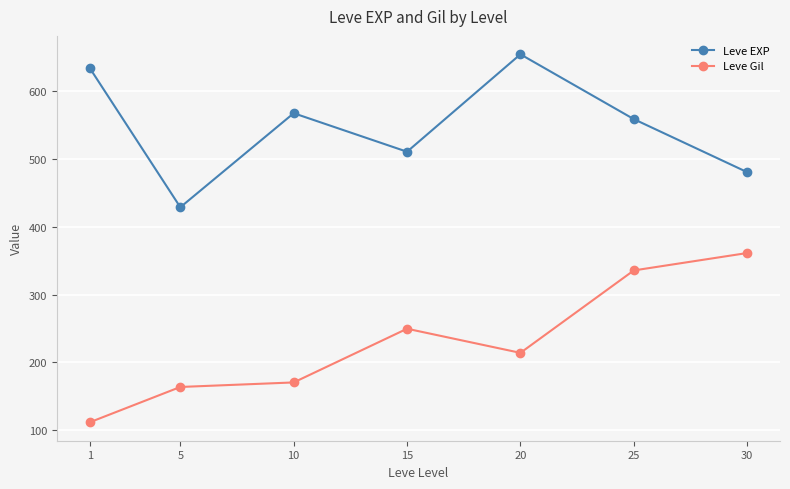

How many data points does each series have?

7